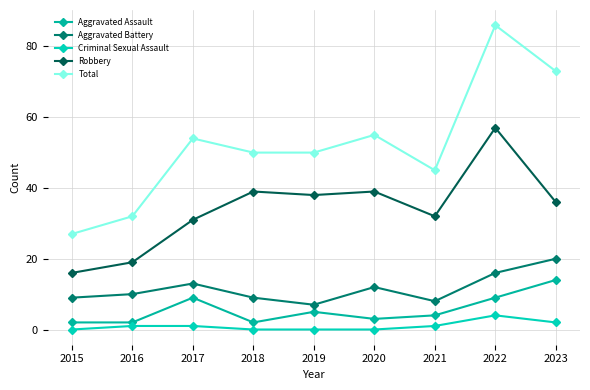

True or false: Robbery and Aggravated Battery cross at least once.

False